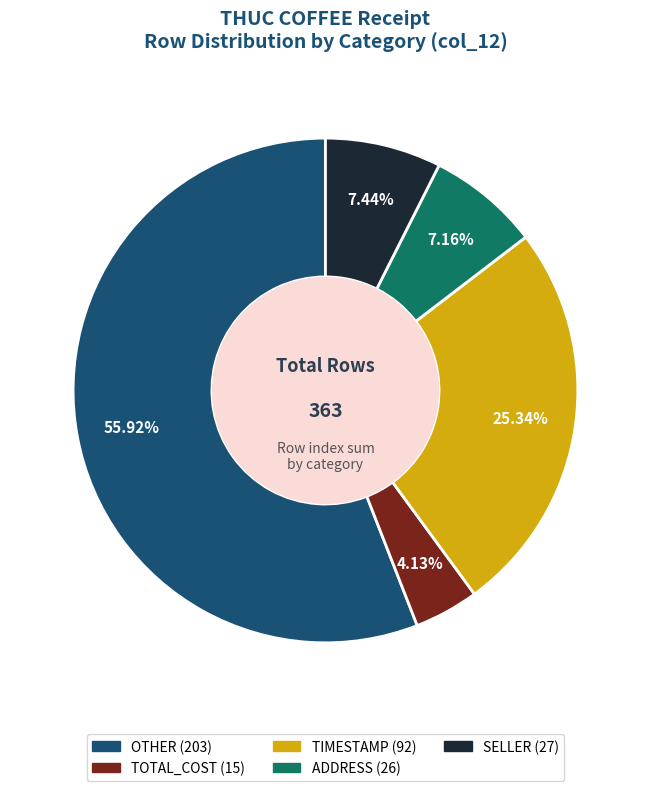

Is there a majority slice in this chart?

Yes